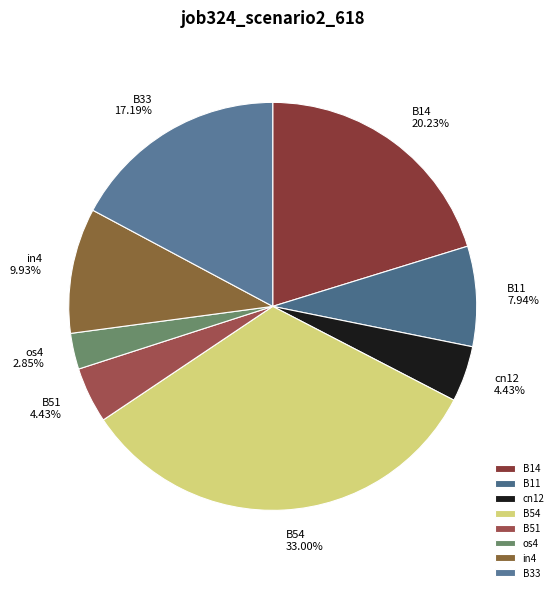

Does os4 account for over 50% of the chart?

No